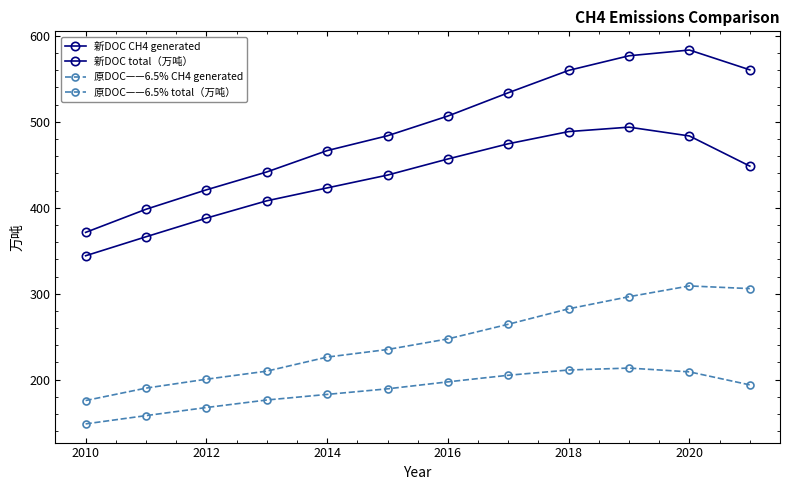

Rank the series by their average value, from highest to lowest.

新DOC total（万吨）, 新DOC CH4 generated, 原DOC——6.5% total（万吨）, 原DOC——6.5% CH4 generated